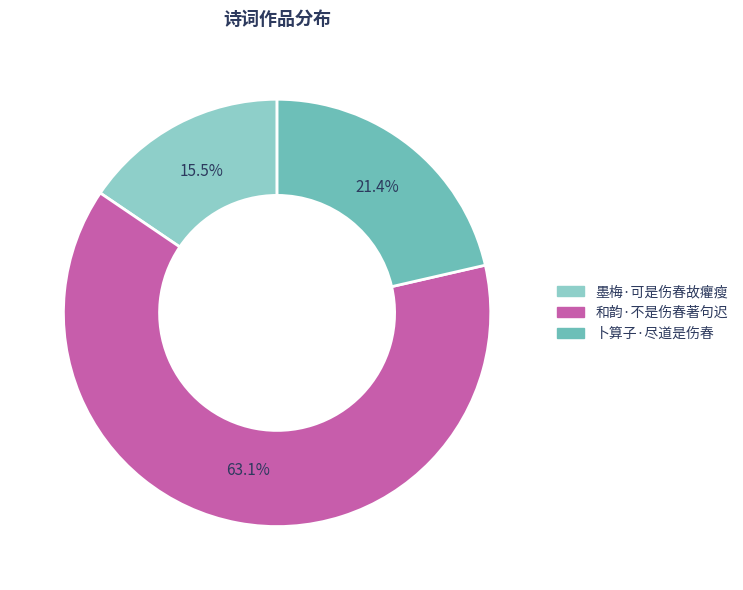

How much of the chart is everything except 和韵·不是伤春著句迟?

36.9%